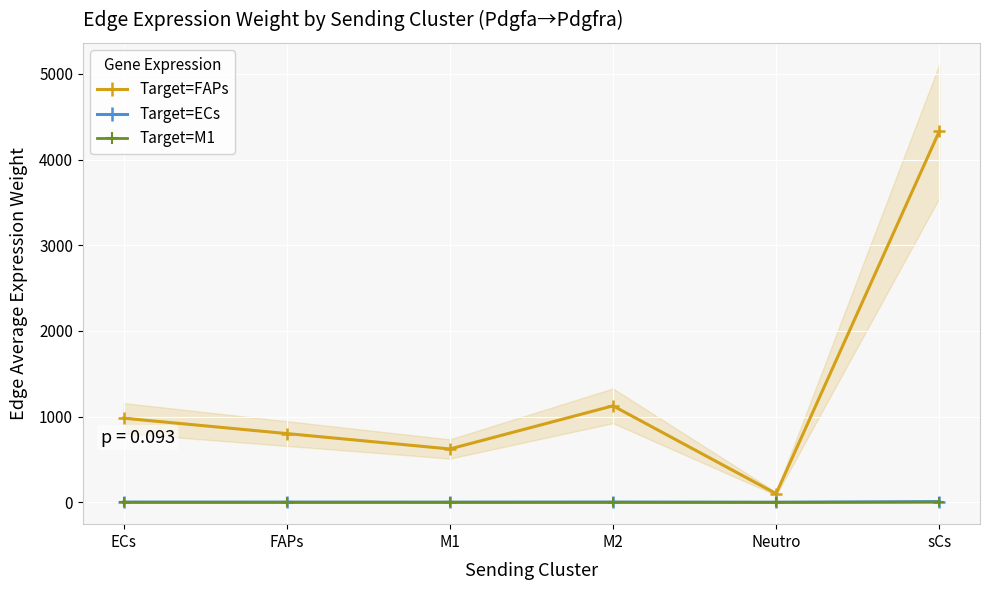

What position from the right is FAPs?

5